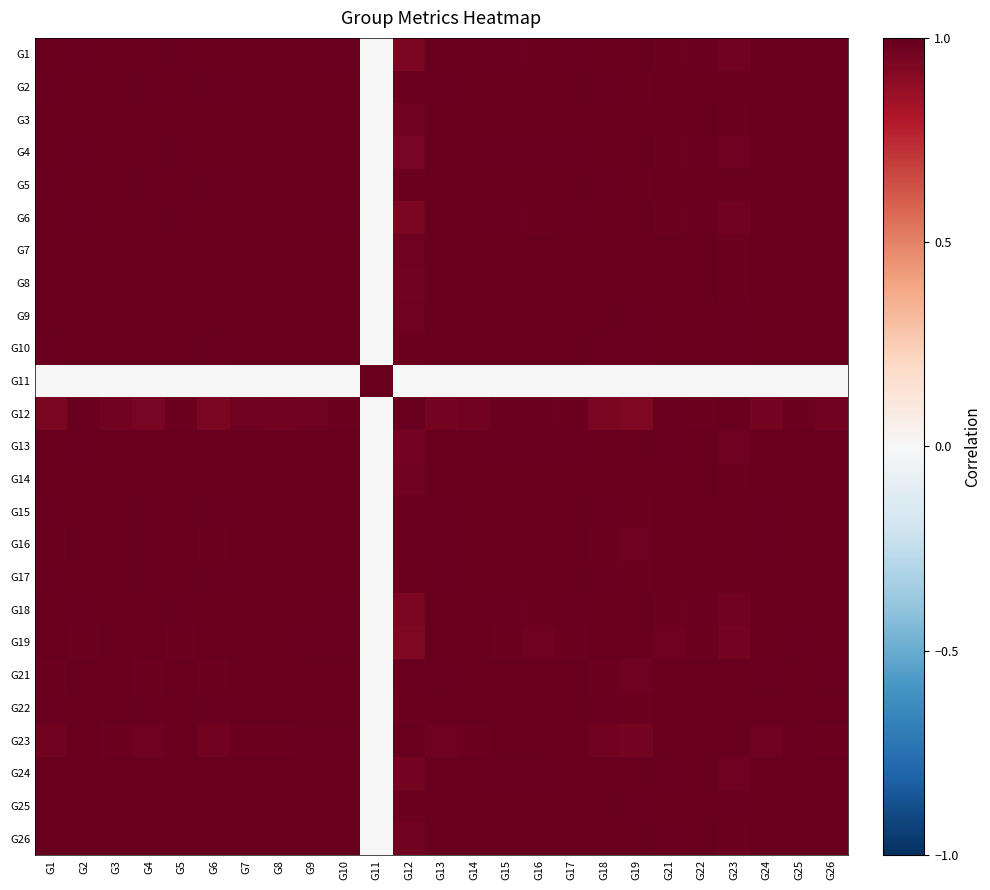

Reading right to left, what are all the values shown in this chart?

G1: G26=1.0	G25=1.0	G24=1.0	G23=1.0	G22=1.0	G21=1.0	G19=1.0	G18=1.0	G17=1.0	G16=1.0	G15=1.0	G14=1.0	G13=1.0	G12=0.9	G11=0.0	G10=1.0	G9=1.0	G8=1.0	G7=1.0	G6=1.0	G5=1.0	G4=1.0	G3=1.0	G2=1.0	G1=1.0
G2: G26=1.0	G25=1.0	G24=1.0	G23=1.0	G22=1.0	G21=1.0	G19=1.0	G18=1.0	G17=1.0	G16=1.0	G15=1.0	G14=1.0	G13=1.0	G12=1.0	G11=0.0	G10=1.0	G9=1.0	G8=1.0	G7=1.0	G6=1.0	G5=1.0	G4=1.0	G3=1.0	G2=1.0	G1=1.0
G3: G26=1.0	G25=1.0	G24=1.0	G23=1.0	G22=1.0	G21=1.0	G19=1.0	G18=1.0	G17=1.0	G16=1.0	G15=1.0	G14=1.0	G13=1.0	G12=1.0	G11=0.0	G10=1.0	G9=1.0	G8=1.0	G7=1.0	G6=1.0	G5=1.0	G4=1.0	G3=1.0	G2=1.0	G1=1.0
G4: G26=1.0	G25=1.0	G24=1.0	G23=1.0	G22=1.0	G21=1.0	G19=1.0	G18=1.0	G17=1.0	G16=1.0	G15=1.0	G14=1.0	G13=1.0	G12=0.9	G11=0.0	G10=1.0	G9=1.0	G8=1.0	G7=1.0	G6=1.0	G5=1.0	G4=1.0	G3=1.0	G2=1.0	G1=1.0
G5: G26=1.0	G25=1.0	G24=1.0	G23=1.0	G22=1.0	G21=1.0	G19=1.0	G18=1.0	G17=1.0	G16=1.0	G15=1.0	G14=1.0	G13=1.0	G12=1.0	G11=0.0	G10=1.0	G9=1.0	G8=1.0	G7=1.0	G6=1.0	G5=1.0	G4=1.0	G3=1.0	G2=1.0	G1=1.0
G6: G26=1.0	G25=1.0	G24=1.0	G23=1.0	G22=1.0	G21=1.0	G19=1.0	G18=1.0	G17=1.0	G16=1.0	G15=1.0	G14=1.0	G13=1.0	G12=0.9	G11=0.0	G10=1.0	G9=1.0	G8=1.0	G7=1.0	G6=1.0	G5=1.0	G4=1.0	G3=1.0	G2=1.0	G1=1.0
G7: G26=1.0	G25=1.0	G24=1.0	G23=1.0	G22=1.0	G21=1.0	G19=1.0	G18=1.0	G17=1.0	G16=1.0	G15=1.0	G14=1.0	G13=1.0	G12=1.0	G11=0.0	G10=1.0	G9=1.0	G8=1.0	G7=1.0	G6=1.0	G5=1.0	G4=1.0	G3=1.0	G2=1.0	G1=1.0
G8: G26=1.0	G25=1.0	G24=1.0	G23=1.0	G22=1.0	G21=1.0	G19=1.0	G18=1.0	G17=1.0	G16=1.0	G15=1.0	G14=1.0	G13=1.0	G12=1.0	G11=0.0	G10=1.0	G9=1.0	G8=1.0	G7=1.0	G6=1.0	G5=1.0	G4=1.0	G3=1.0	G2=1.0	G1=1.0
G9: G26=1.0	G25=1.0	G24=1.0	G23=1.0	G22=1.0	G21=1.0	G19=1.0	G18=1.0	G17=1.0	G16=1.0	G15=1.0	G14=1.0	G13=1.0	G12=1.0	G11=0.0	G10=1.0	G9=1.0	G8=1.0	G7=1.0	G6=1.0	G5=1.0	G4=1.0	G3=1.0	G2=1.0	G1=1.0
G10: G26=1.0	G25=1.0	G24=1.0	G23=1.0	G22=1.0	G21=1.0	G19=1.0	G18=1.0	G17=1.0	G16=1.0	G15=1.0	G14=1.0	G13=1.0	G12=1.0	G11=0.0	G10=1.0	G9=1.0	G8=1.0	G7=1.0	G6=1.0	G5=1.0	G4=1.0	G3=1.0	G2=1.0	G1=1.0
G11: G26=0.0	G25=0.0	G24=0.0	G23=0.0	G22=0.0	G21=0.0	G19=0.0	G18=0.0	G17=0.0	G16=0.0	G15=0.0	G14=0.0	G13=0.0	G12=0.0	G11=1.0	G10=0.0	G9=0.0	G8=0.0	G7=0.0	G6=0.0	G5=0.0	G4=0.0	G3=0.0	G2=0.0	G1=0.0
G12: G26=1.0	G25=1.0	G24=1.0	G23=1.0	G22=1.0	G21=1.0	G19=0.9	G18=0.9	G17=1.0	G16=1.0	G15=1.0	G14=1.0	G13=1.0	G12=1.0	G11=0.0	G10=1.0	G9=1.0	G8=1.0	G7=1.0	G6=0.9	G5=1.0	G4=0.9	G3=1.0	G2=1.0	G1=0.9
G13: G26=1.0	G25=1.0	G24=1.0	G23=1.0	G22=1.0	G21=1.0	G19=1.0	G18=1.0	G17=1.0	G16=1.0	G15=1.0	G14=1.0	G13=1.0	G12=1.0	G11=0.0	G10=1.0	G9=1.0	G8=1.0	G7=1.0	G6=1.0	G5=1.0	G4=1.0	G3=1.0	G2=1.0	G1=1.0
G14: G26=1.0	G25=1.0	G24=1.0	G23=1.0	G22=1.0	G21=1.0	G19=1.0	G18=1.0	G17=1.0	G16=1.0	G15=1.0	G14=1.0	G13=1.0	G12=1.0	G11=0.0	G10=1.0	G9=1.0	G8=1.0	G7=1.0	G6=1.0	G5=1.0	G4=1.0	G3=1.0	G2=1.0	G1=1.0
G15: G26=1.0	G25=1.0	G24=1.0	G23=1.0	G22=1.0	G21=1.0	G19=1.0	G18=1.0	G17=1.0	G16=1.0	G15=1.0	G14=1.0	G13=1.0	G12=1.0	G11=0.0	G10=1.0	G9=1.0	G8=1.0	G7=1.0	G6=1.0	G5=1.0	G4=1.0	G3=1.0	G2=1.0	G1=1.0
G16: G26=1.0	G25=1.0	G24=1.0	G23=1.0	G22=1.0	G21=1.0	G19=1.0	G18=1.0	G17=1.0	G16=1.0	G15=1.0	G14=1.0	G13=1.0	G12=1.0	G11=0.0	G10=1.0	G9=1.0	G8=1.0	G7=1.0	G6=1.0	G5=1.0	G4=1.0	G3=1.0	G2=1.0	G1=1.0
G17: G26=1.0	G25=1.0	G24=1.0	G23=1.0	G22=1.0	G21=1.0	G19=1.0	G18=1.0	G17=1.0	G16=1.0	G15=1.0	G14=1.0	G13=1.0	G12=1.0	G11=0.0	G10=1.0	G9=1.0	G8=1.0	G7=1.0	G6=1.0	G5=1.0	G4=1.0	G3=1.0	G2=1.0	G1=1.0
G18: G26=1.0	G25=1.0	G24=1.0	G23=1.0	G22=1.0	G21=1.0	G19=1.0	G18=1.0	G17=1.0	G16=1.0	G15=1.0	G14=1.0	G13=1.0	G12=0.9	G11=0.0	G10=1.0	G9=1.0	G8=1.0	G7=1.0	G6=1.0	G5=1.0	G4=1.0	G3=1.0	G2=1.0	G1=1.0
G19: G26=1.0	G25=1.0	G24=1.0	G23=1.0	G22=1.0	G21=1.0	G19=1.0	G18=1.0	G17=1.0	G16=1.0	G15=1.0	G14=1.0	G13=1.0	G12=0.9	G11=0.0	G10=1.0	G9=1.0	G8=1.0	G7=1.0	G6=1.0	G5=1.0	G4=1.0	G3=1.0	G2=1.0	G1=1.0
G21: G26=1.0	G25=1.0	G24=1.0	G23=1.0	G22=1.0	G21=1.0	G19=1.0	G18=1.0	G17=1.0	G16=1.0	G15=1.0	G14=1.0	G13=1.0	G12=1.0	G11=0.0	G10=1.0	G9=1.0	G8=1.0	G7=1.0	G6=1.0	G5=1.0	G4=1.0	G3=1.0	G2=1.0	G1=1.0
G22: G26=1.0	G25=1.0	G24=1.0	G23=1.0	G22=1.0	G21=1.0	G19=1.0	G18=1.0	G17=1.0	G16=1.0	G15=1.0	G14=1.0	G13=1.0	G12=1.0	G11=0.0	G10=1.0	G9=1.0	G8=1.0	G7=1.0	G6=1.0	G5=1.0	G4=1.0	G3=1.0	G2=1.0	G1=1.0
G23: G26=1.0	G25=1.0	G24=1.0	G23=1.0	G22=1.0	G21=1.0	G19=1.0	G18=1.0	G17=1.0	G16=1.0	G15=1.0	G14=1.0	G13=1.0	G12=1.0	G11=0.0	G10=1.0	G9=1.0	G8=1.0	G7=1.0	G6=1.0	G5=1.0	G4=1.0	G3=1.0	G2=1.0	G1=1.0
G24: G26=1.0	G25=1.0	G24=1.0	G23=1.0	G22=1.0	G21=1.0	G19=1.0	G18=1.0	G17=1.0	G16=1.0	G15=1.0	G14=1.0	G13=1.0	G12=1.0	G11=0.0	G10=1.0	G9=1.0	G8=1.0	G7=1.0	G6=1.0	G5=1.0	G4=1.0	G3=1.0	G2=1.0	G1=1.0
G25: G26=1.0	G25=1.0	G24=1.0	G23=1.0	G22=1.0	G21=1.0	G19=1.0	G18=1.0	G17=1.0	G16=1.0	G15=1.0	G14=1.0	G13=1.0	G12=1.0	G11=0.0	G10=1.0	G9=1.0	G8=1.0	G7=1.0	G6=1.0	G5=1.0	G4=1.0	G3=1.0	G2=1.0	G1=1.0
G26: G26=1.0	G25=1.0	G24=1.0	G23=1.0	G22=1.0	G21=1.0	G19=1.0	G18=1.0	G17=1.0	G16=1.0	G15=1.0	G14=1.0	G13=1.0	G12=1.0	G11=0.0	G10=1.0	G9=1.0	G8=1.0	G7=1.0	G6=1.0	G5=1.0	G4=1.0	G3=1.0	G2=1.0	G1=1.0